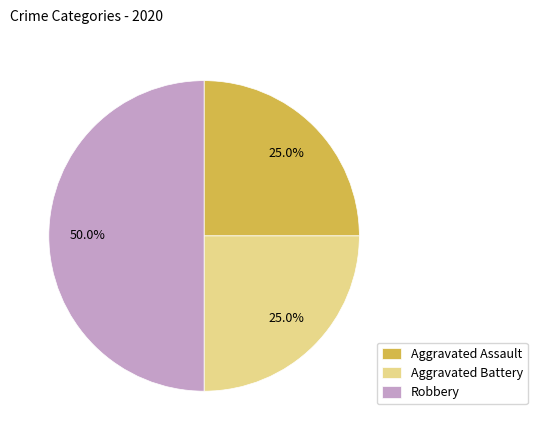

Approximately how many times larger is the value at Aggravated Battery compared to Aggravated Assault?

1.0